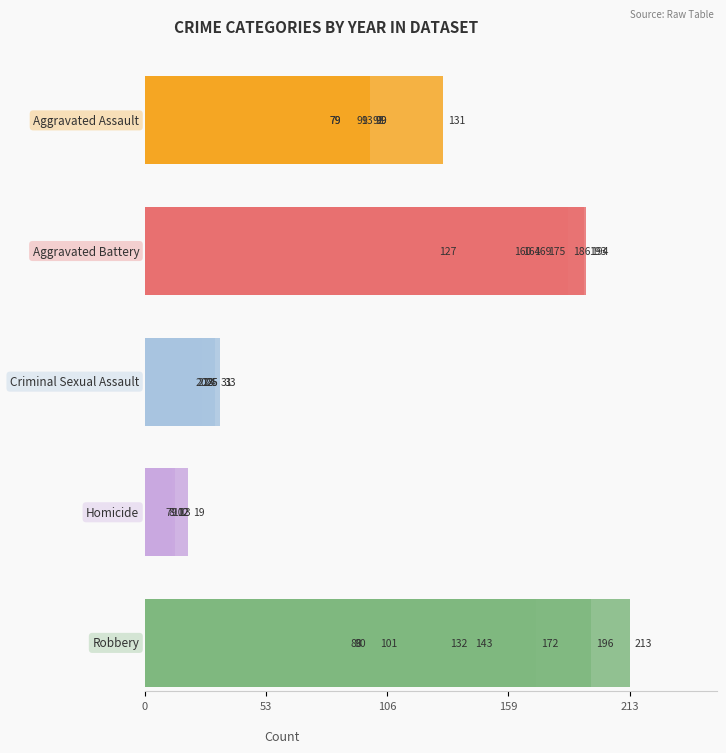

What is the total value across all series at 213?

466